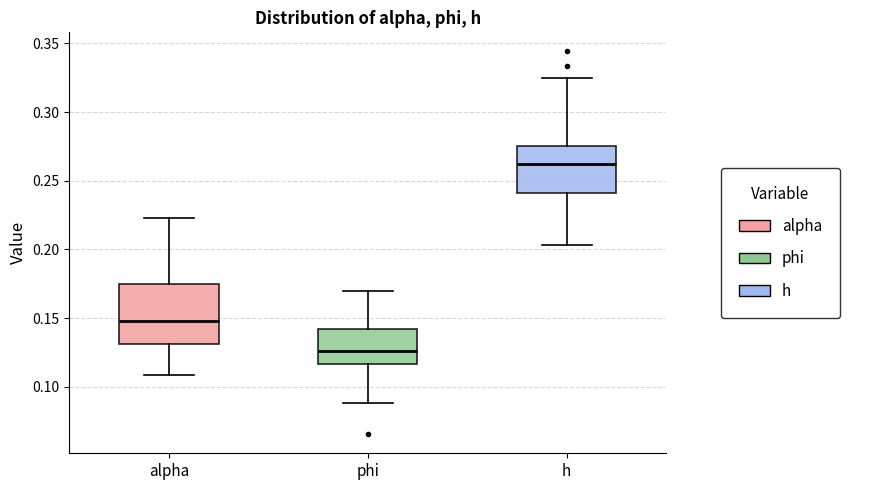

Where does the upper whisker of the box for phi end on the y-axis? The values are not printed on the chart, so give them approximately, as read against the axis.

0.170